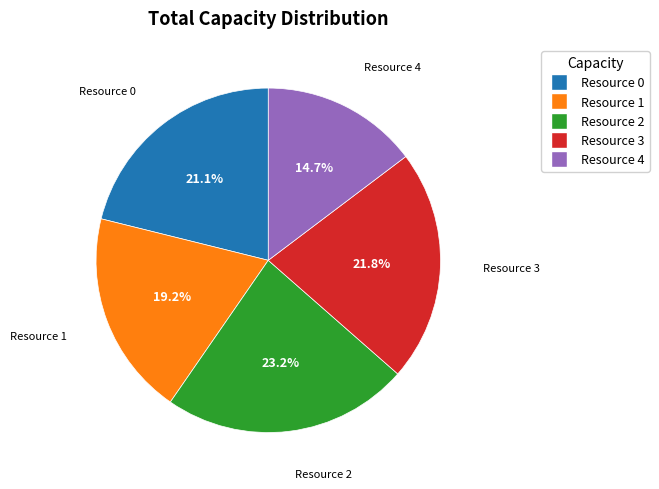

Does any single category account for the majority?

No